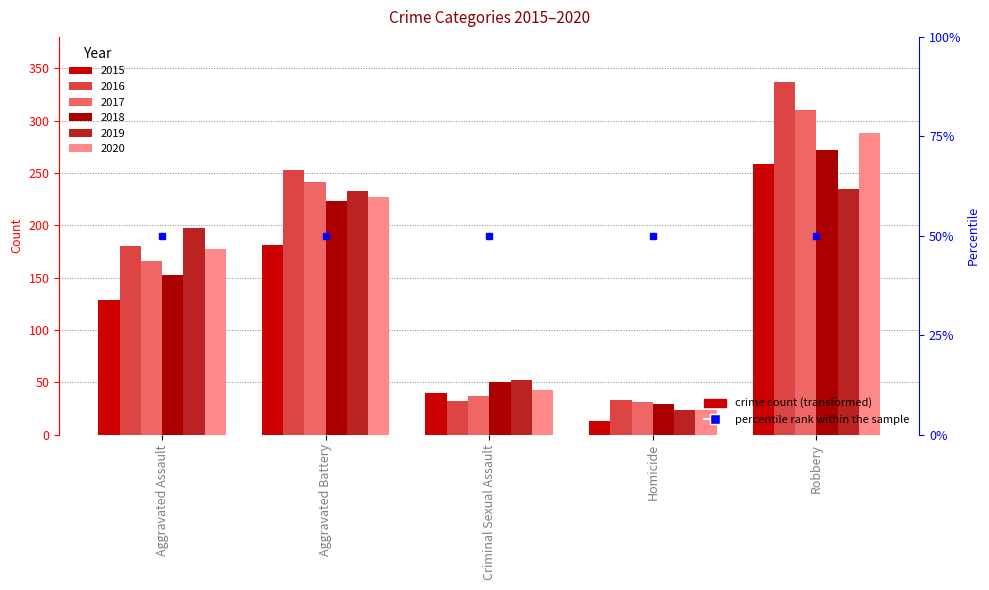

How many data points does each series have?

5